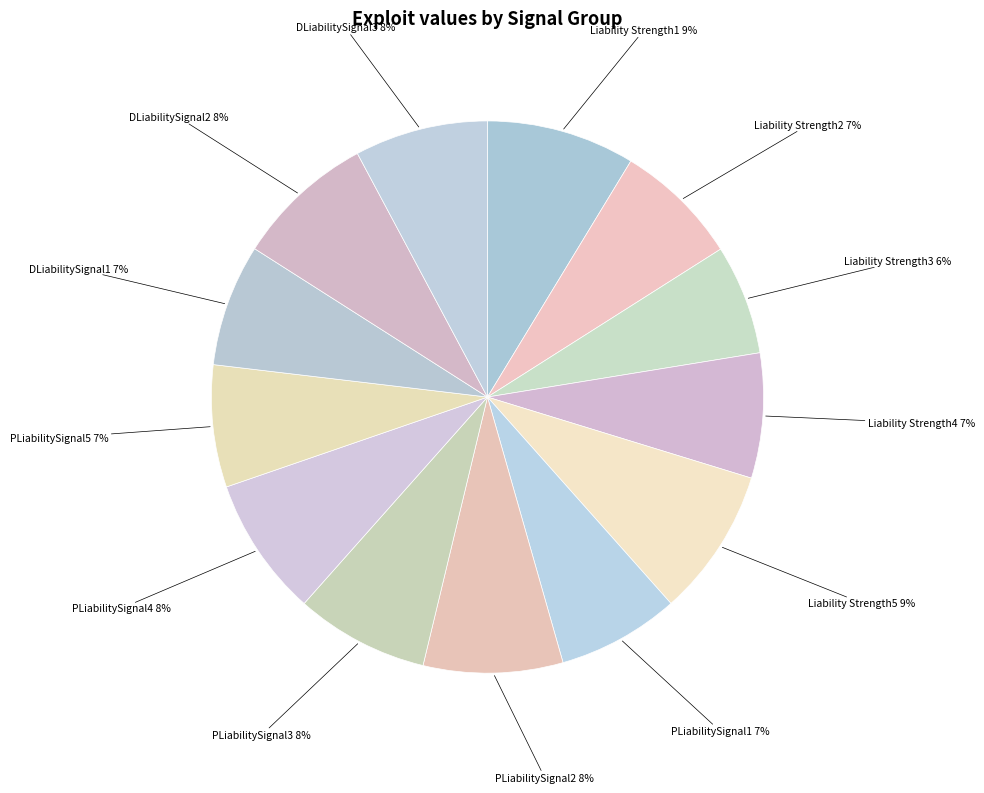

Is it true that DLiabilitySignal2 is 2% of the pie?

False